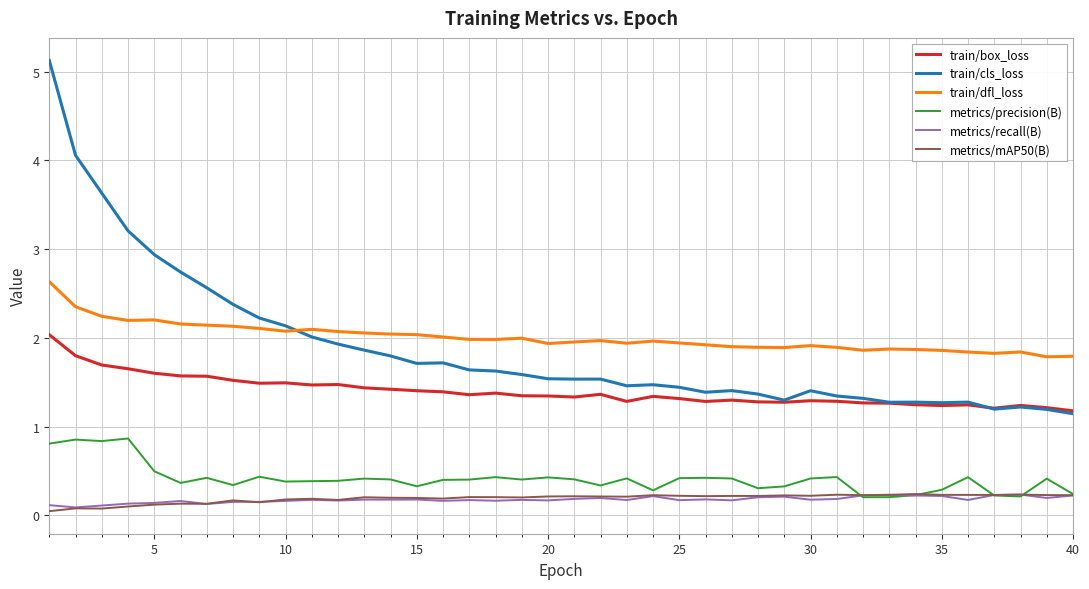

What is the difference between the second highest and minimum values in the train/dfl_loss series?

0.6